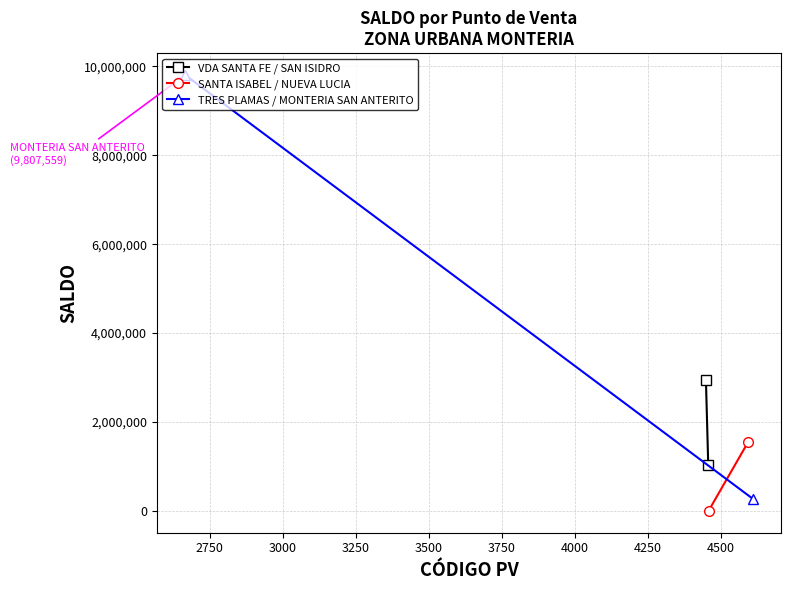

Between 2500 and 2750, which is larger?

2750